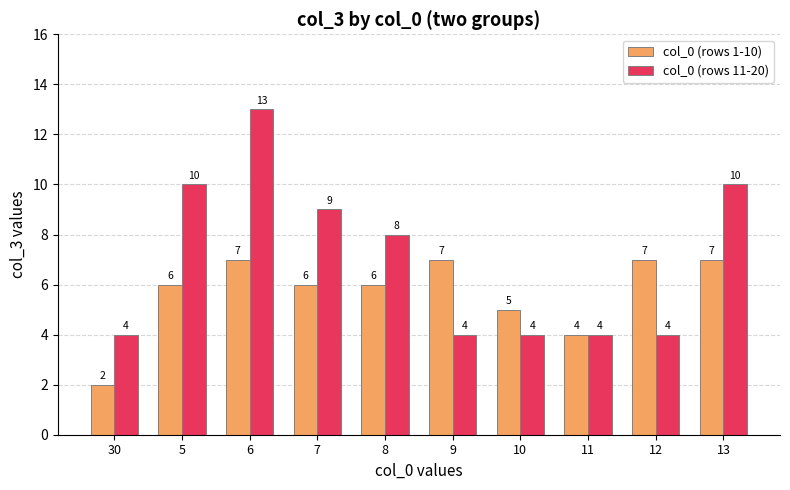

What is the label of the 9th bar from the left?

12